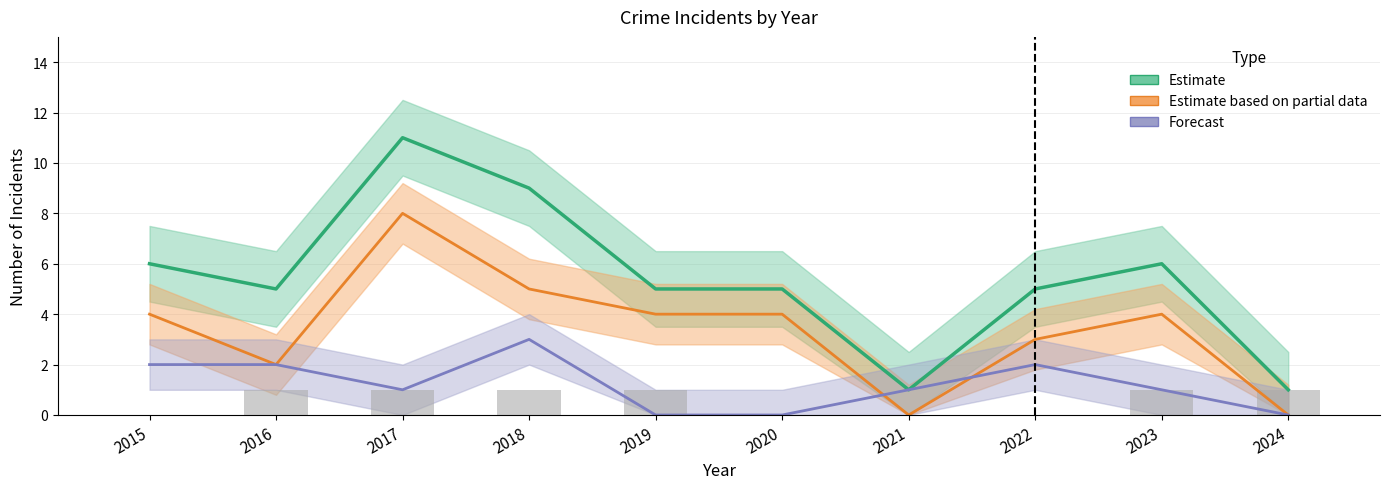

What is the difference between the second highest and second lowest values in the Forecast series?

2